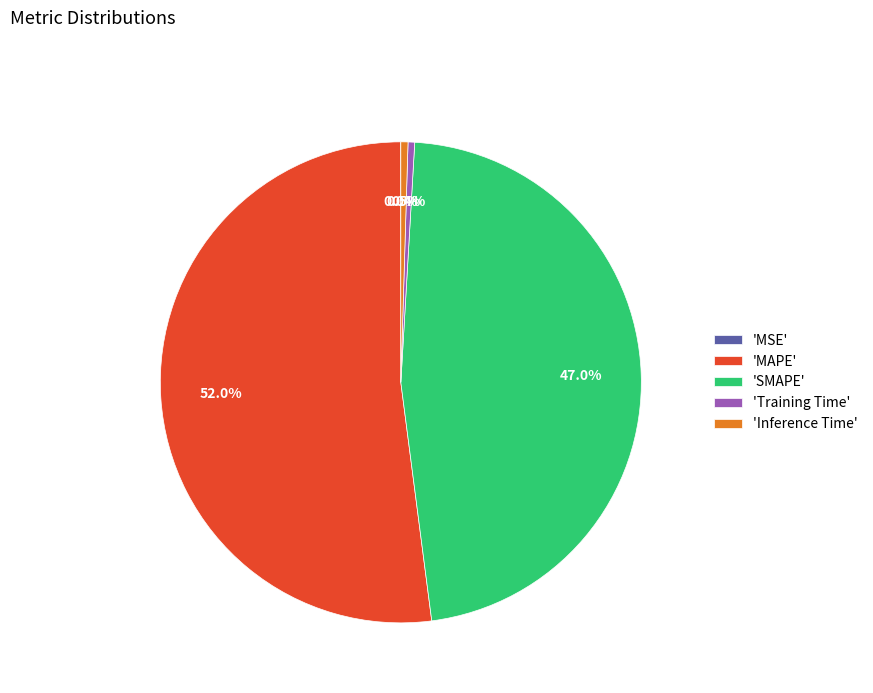

What portion of the pie excludes 'Training Time'?

99.6%